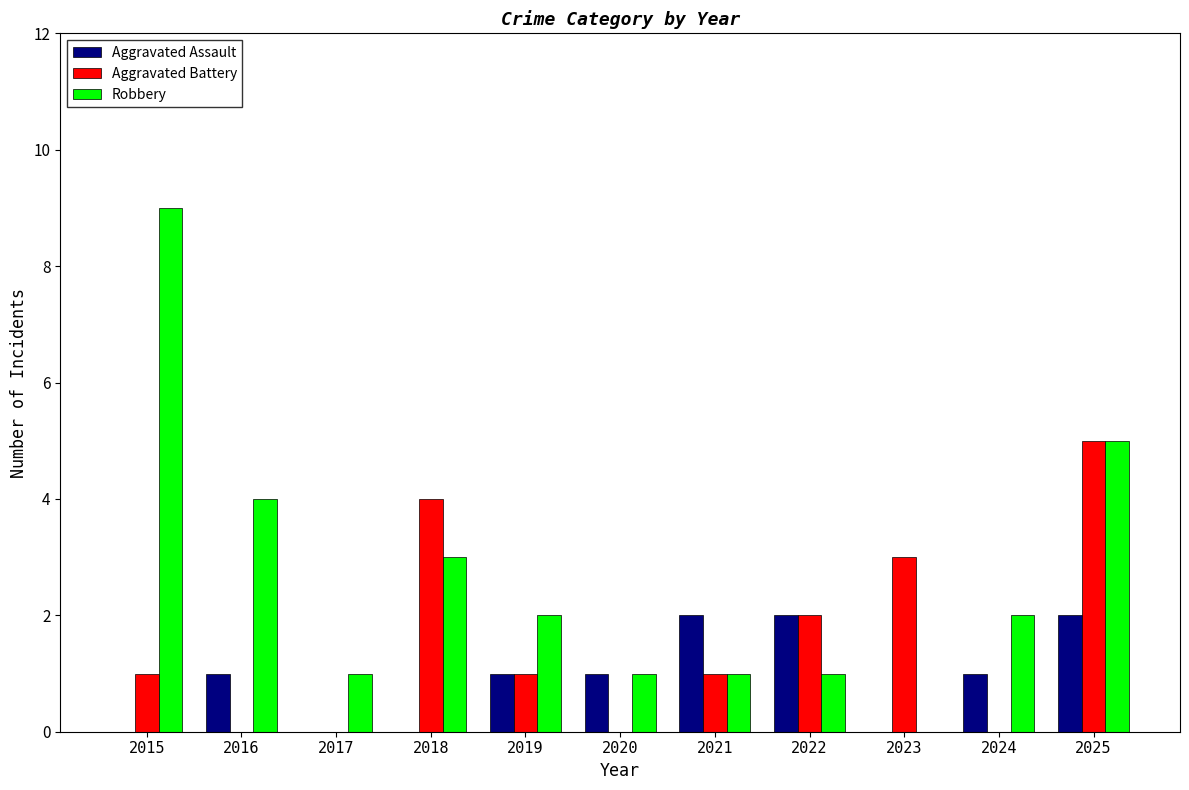

The Aggravated Assault series shows 0 at 2023. True or false?

True